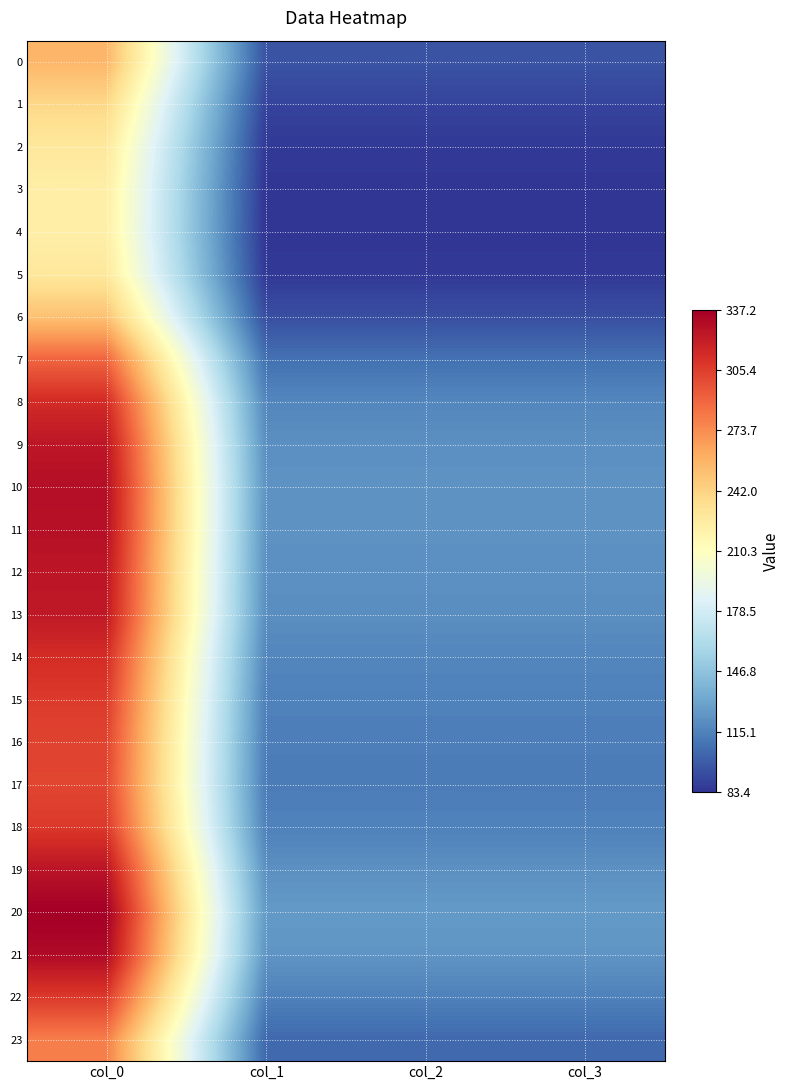

Reading right to left, list all the values displayed in this chart.

0: col_3=95.8	col_2=95.8	col_1=95.8	col_0=256.5
1: col_3=89.5	col_2=89.5	col_1=89.5	col_0=239.7
2: col_3=85.4	col_2=85.4	col_1=85.4	col_0=228.7
3: col_3=83.7	col_2=83.7	col_1=83.7	col_0=224.1
4: col_3=83.4	col_2=83.4	col_1=83.4	col_0=223.3
5: col_3=85.4	col_2=85.4	col_1=85.4	col_0=228.7
6: col_3=93.7	col_2=93.7	col_1=93.7	col_0=250.9
7: col_3=107.9	col_2=107.9	col_1=107.9	col_0=289.1
8: col_3=117.3	col_2=117.3	col_1=117.3	col_0=314.1
9: col_3=121.2	col_2=121.2	col_1=121.2	col_0=324.7
10: col_3=122.7	col_2=122.7	col_1=122.7	col_0=328.7
11: col_3=122.4	col_2=122.4	col_1=122.4	col_0=327.8
12: col_3=121.4	col_2=121.4	col_1=121.4	col_0=325.1
13: col_3=120.7	col_2=120.7	col_1=120.7	col_0=323.3
14: col_3=117.0	col_2=117.0	col_1=117.0	col_0=313.4
15: col_3=114.6	col_2=114.6	col_1=114.6	col_0=307.1
16: col_3=113.3	col_2=113.3	col_1=113.3	col_0=303.4
17: col_3=112.8	col_2=112.8	col_1=112.8	col_0=302.1
18: col_3=114.9	col_2=114.9	col_1=114.9	col_0=307.7
19: col_3=121.7	col_2=121.7	col_1=121.7	col_0=325.9
20: col_3=125.9	col_2=125.9	col_1=125.9	col_0=337.2
21: col_3=123.6	col_2=123.6	col_1=123.6	col_0=331.2
22: col_3=114.8	col_2=114.8	col_1=114.8	col_0=307.4
23: col_3=104.3	col_2=104.3	col_1=104.3	col_0=279.3